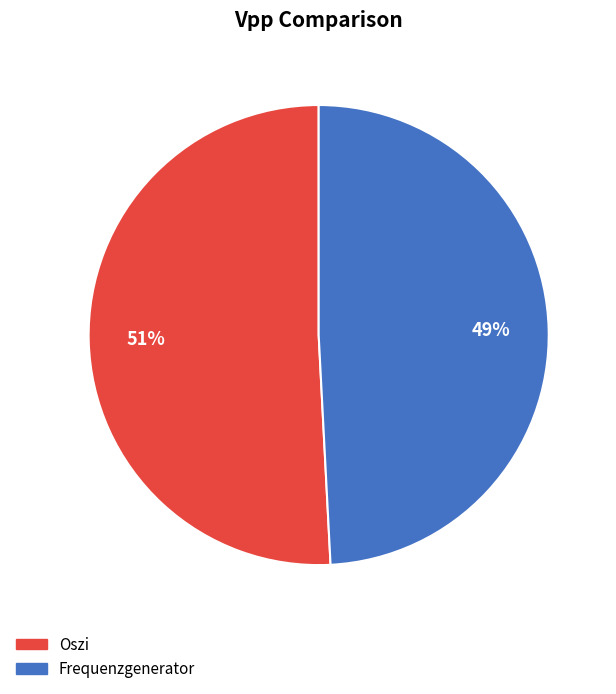

To the nearest percent, what portion does Oszi represent?

51%